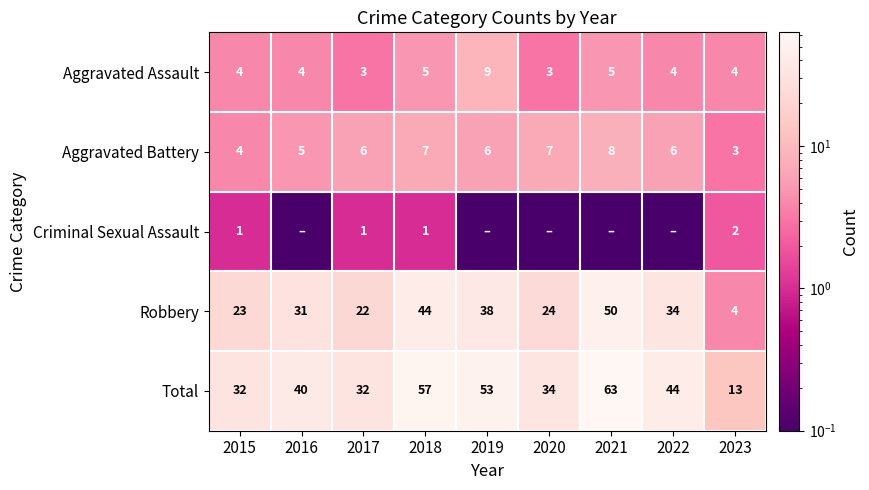

What is the sum of the Total values at 2017 and 2016?

72.0